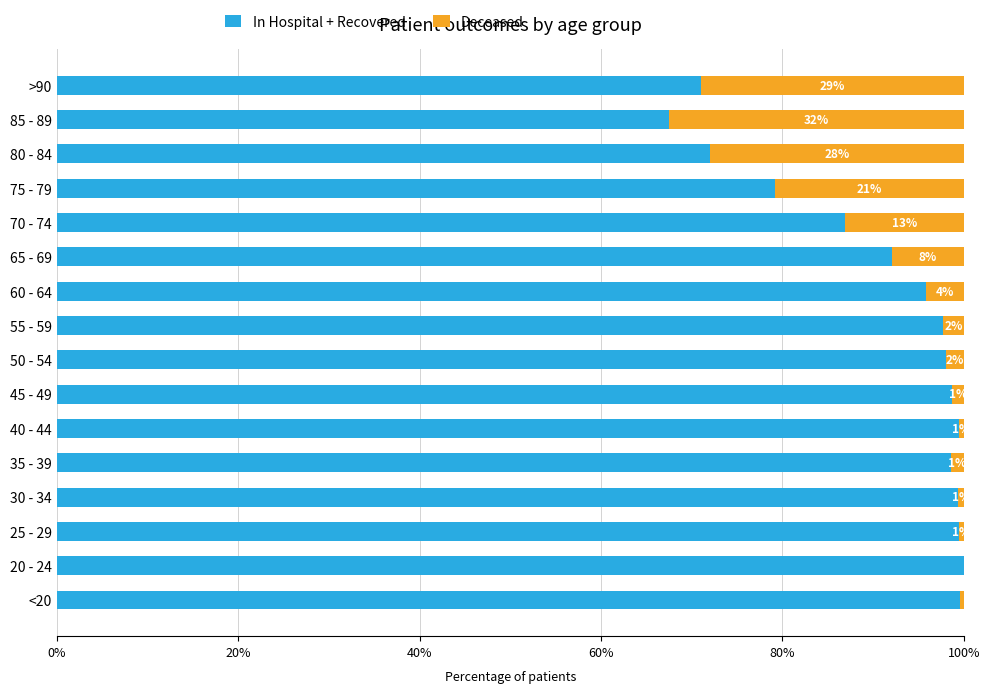

What is the sum of all In Hospital + Recovered values?

1455.4